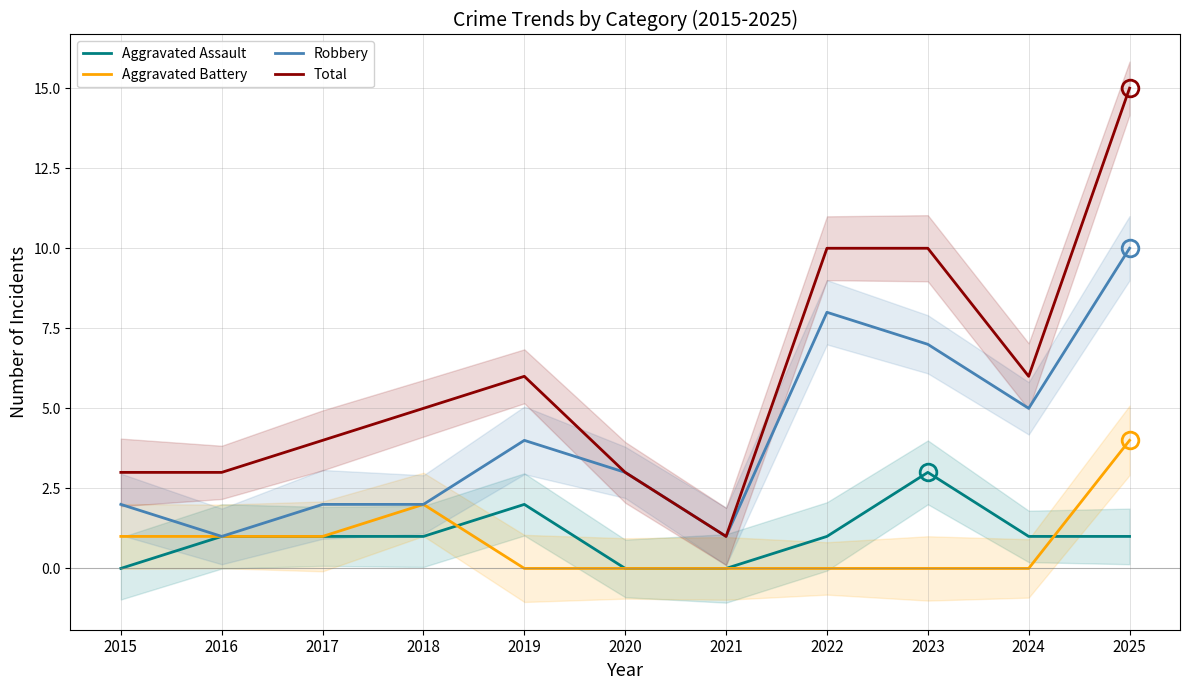

The Total series shows 10 at 2022. True or false?

True